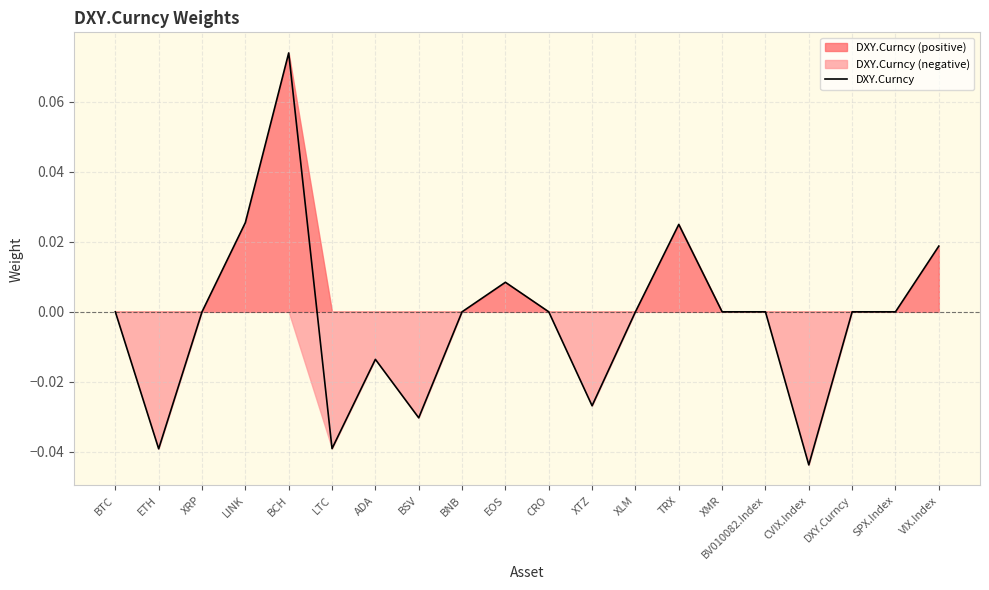

At which label is the value closest to 0?

BTC